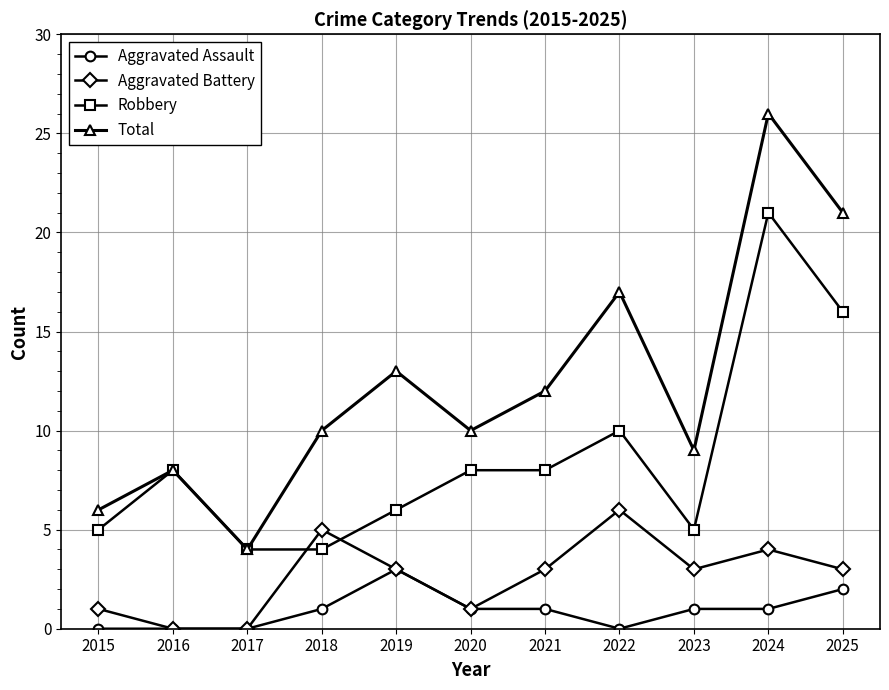

True or false: Total and Aggravated Assault cross at least once.

False